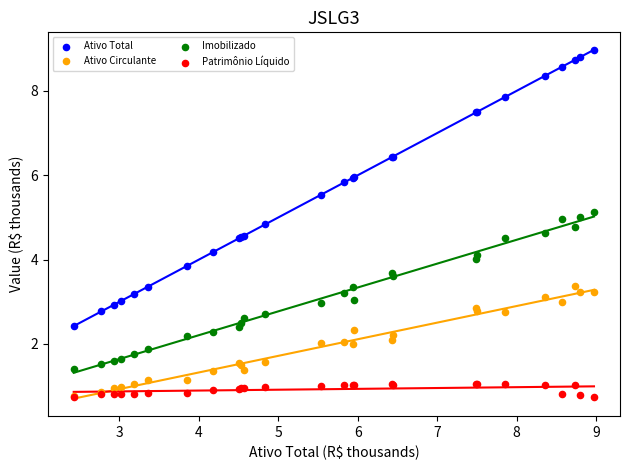

What are all the series names shown in the legend?

Ativo Total, Ativo Circulante, Imobilizado, Patrimônio Líquido